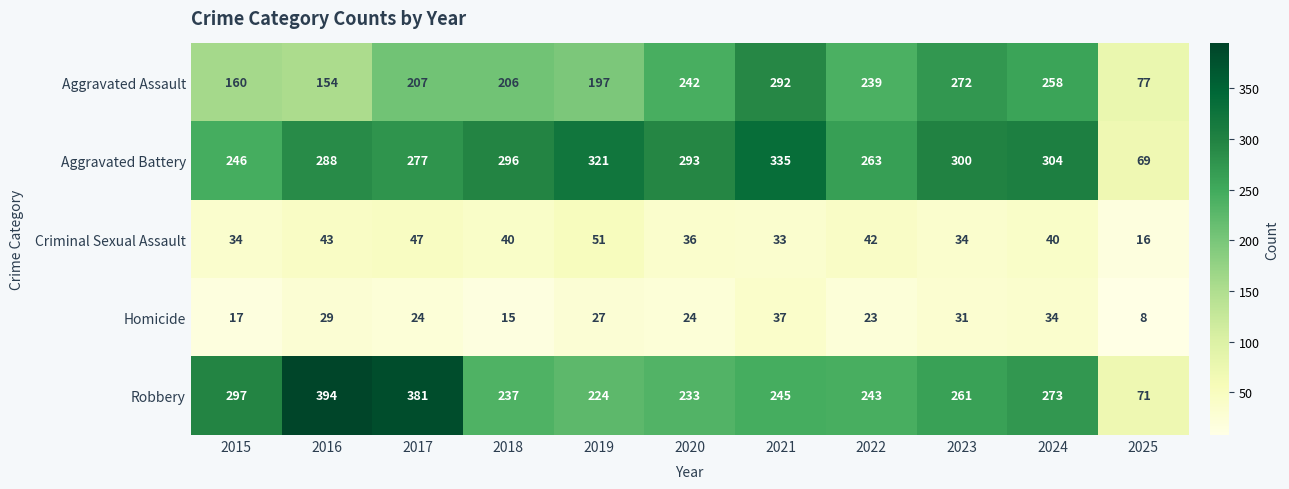

What is the total value across all series at 2016?

908